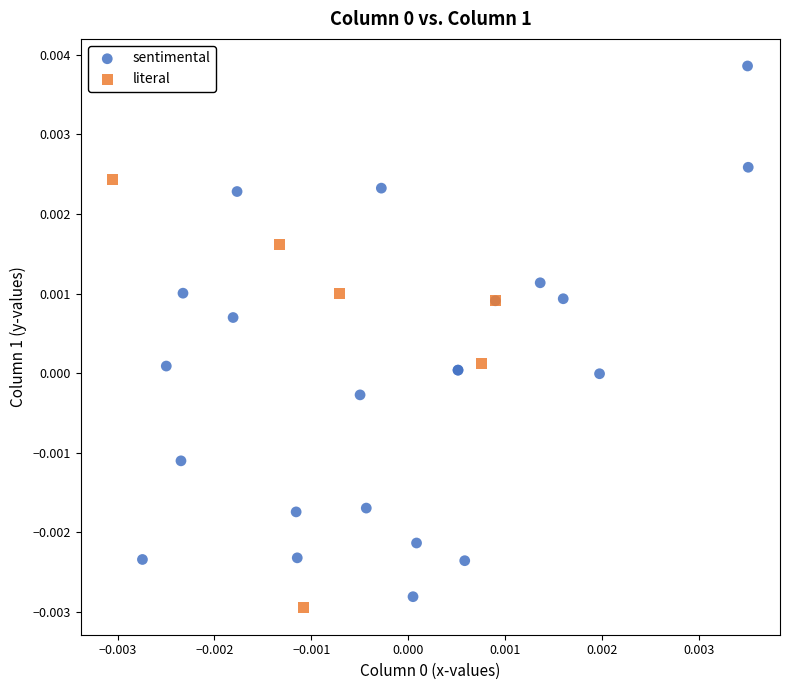

Which series contains the highest Y value?

sentimental